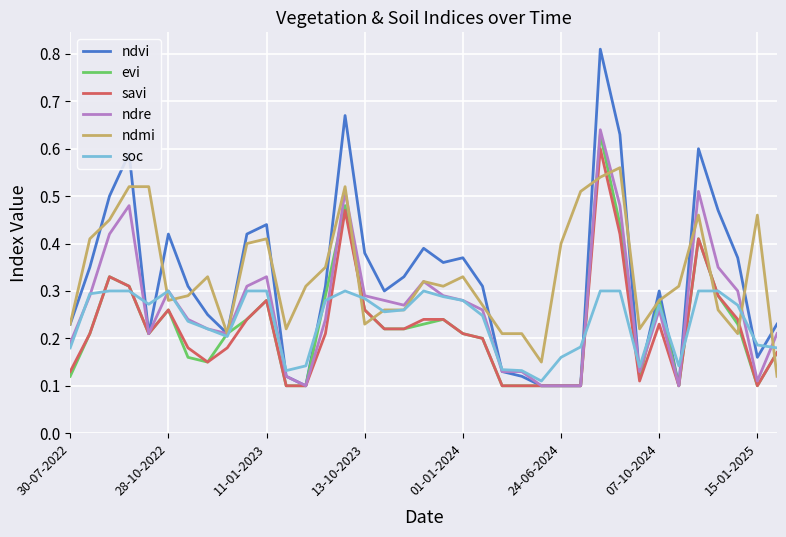

At how many categories does at least one series exceed 0?

37